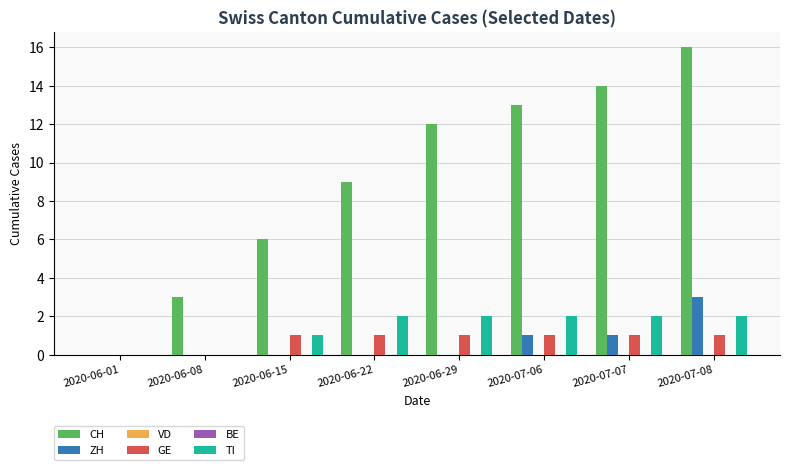

What is the sum of all GE values?

6